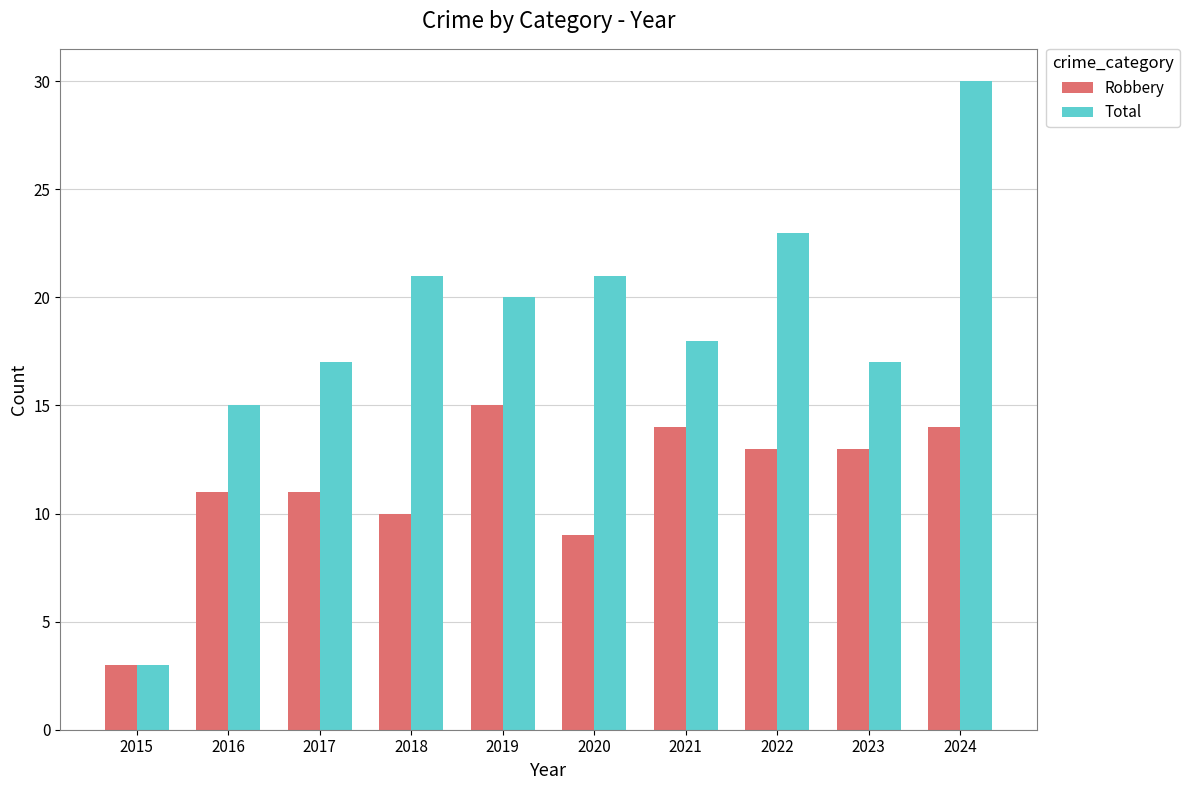

What is the difference between the highest and lowest values at 2024?

16